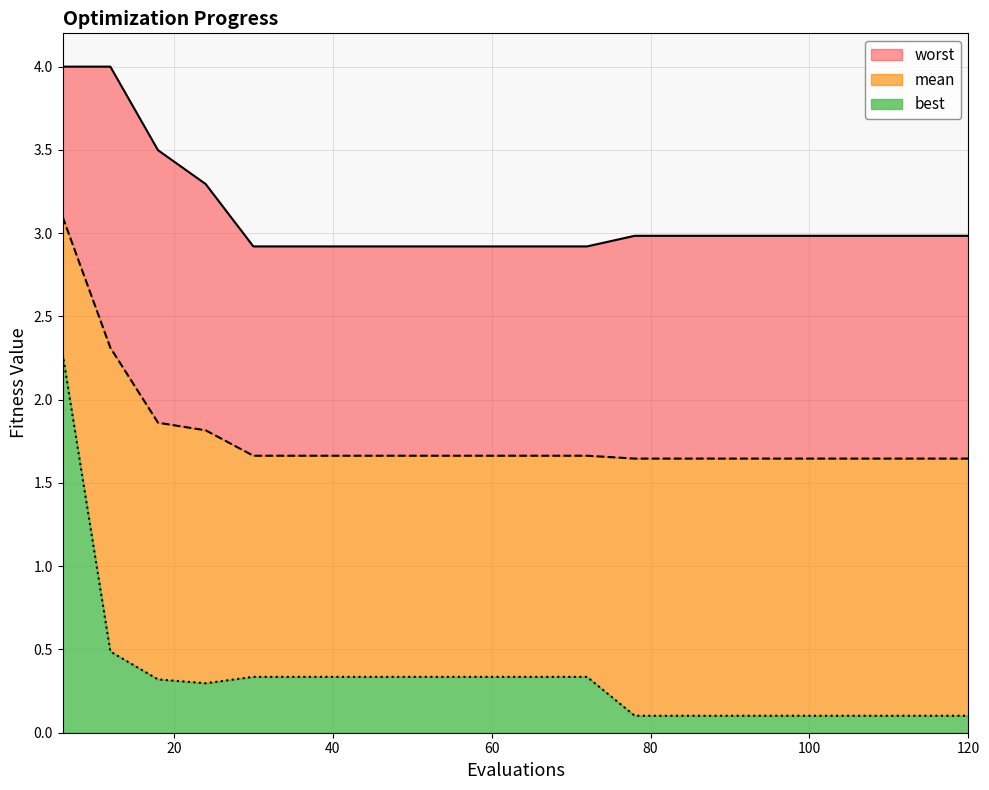

Rank the series by their average value, from lowest to highest.

best, mean, worst